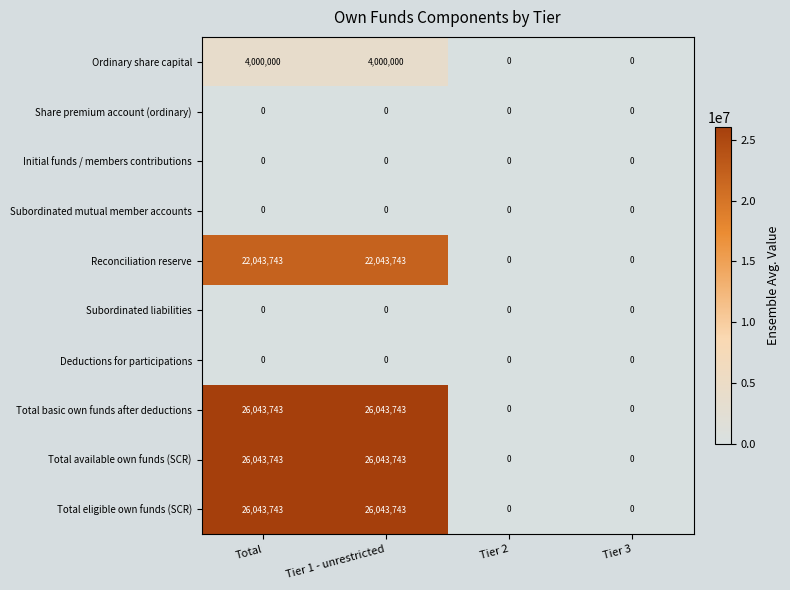

What is the difference between the highest and lowest values at Total?

26043743